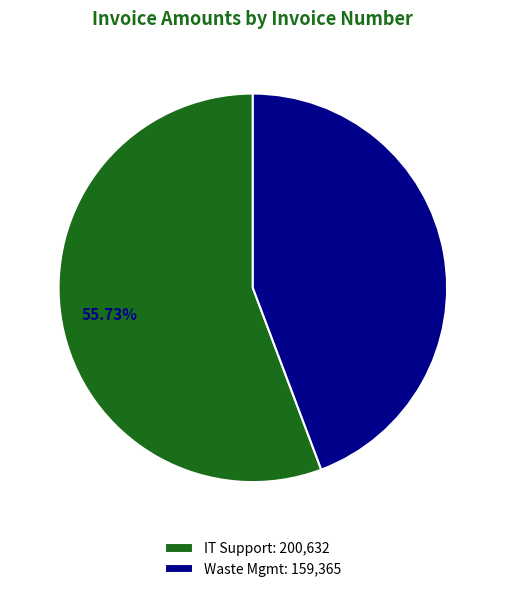

To the nearest percent, what is the average slice percentage?

50%